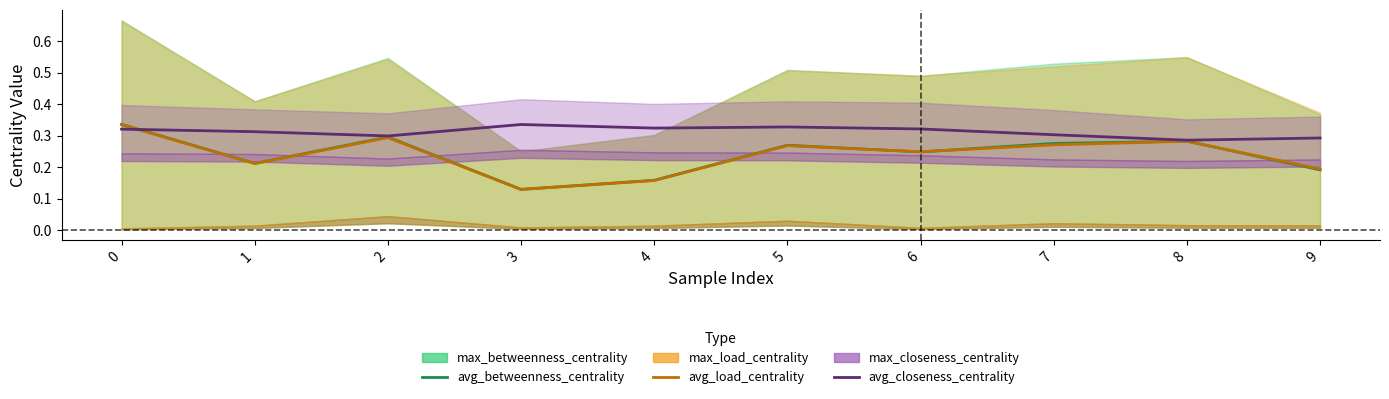

How many distinct data groups are displayed?

3